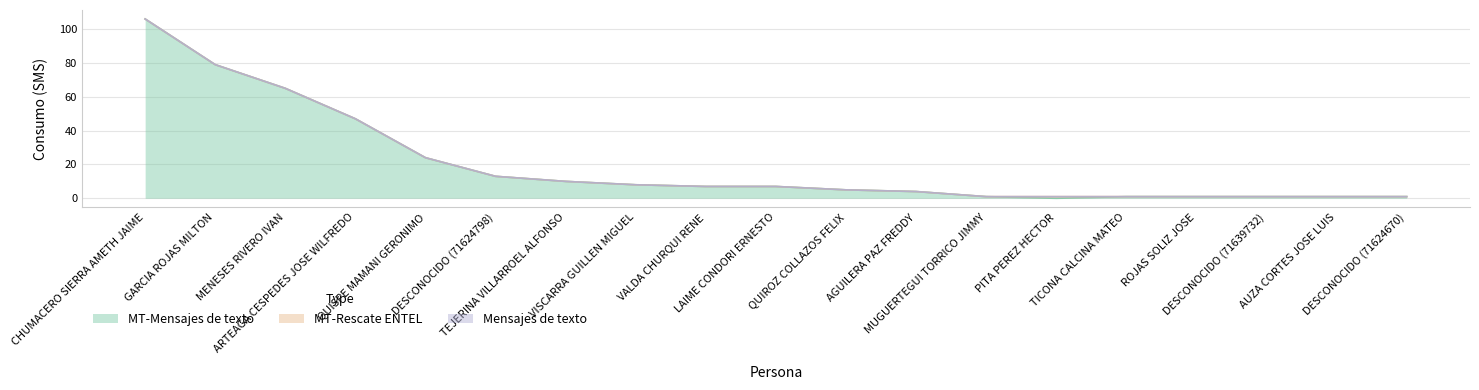

What position from the right is TEJERINA VILLARROEL ALFONSO?

13